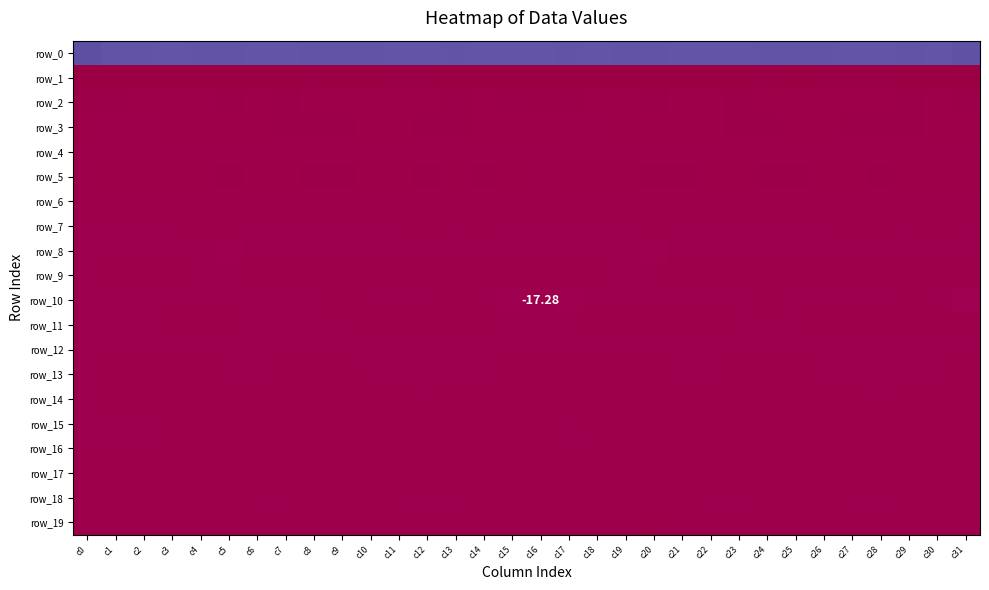

Where does the row_10 series first go above -10?

c7